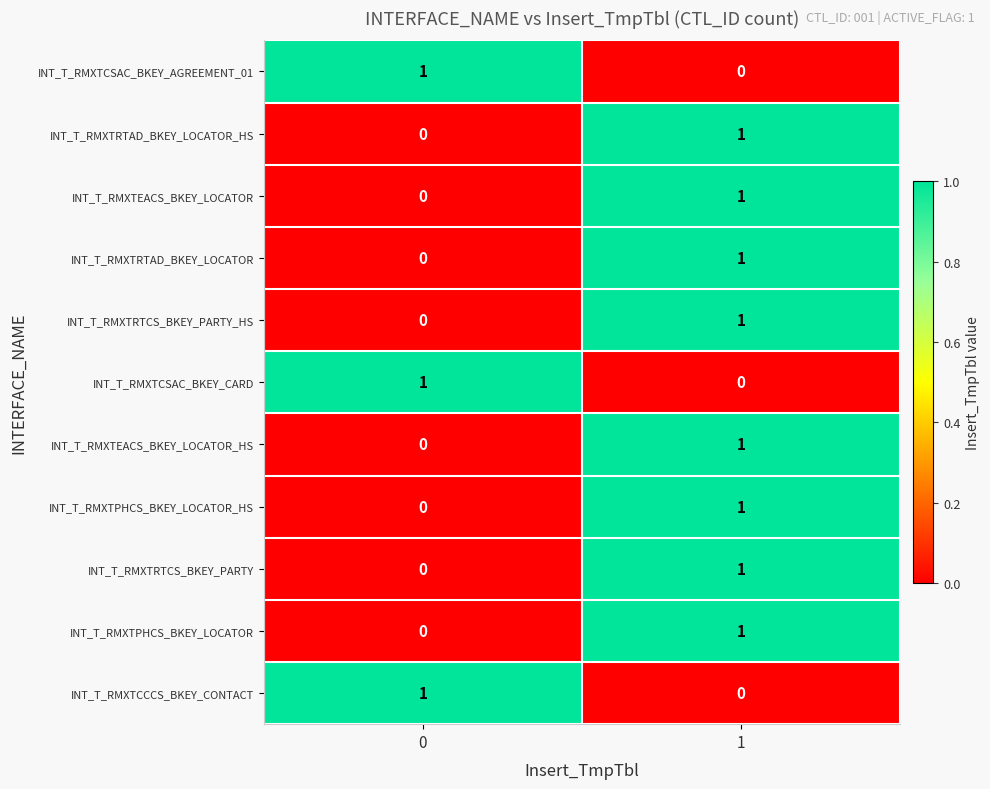

The INT_T_RMXTCSAC_BKEY_AGREEMENT_01 series shows 1 at 0. True or false?

True